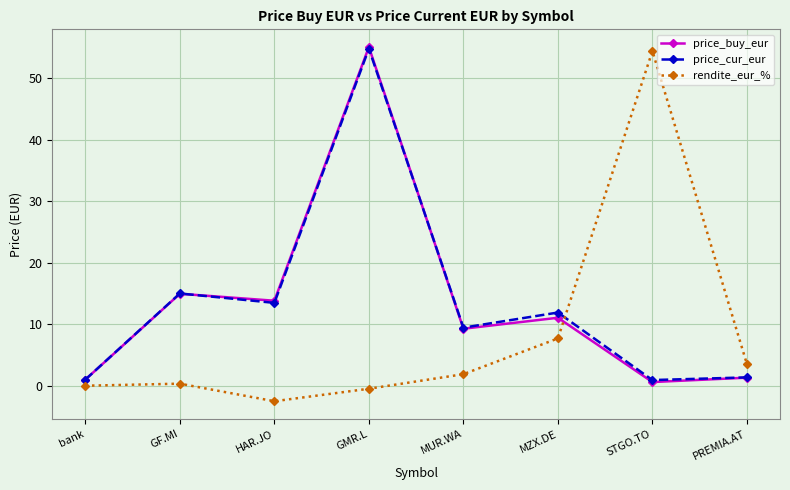

Where is price_cur_eur nearest to the value 27?

GF.MI